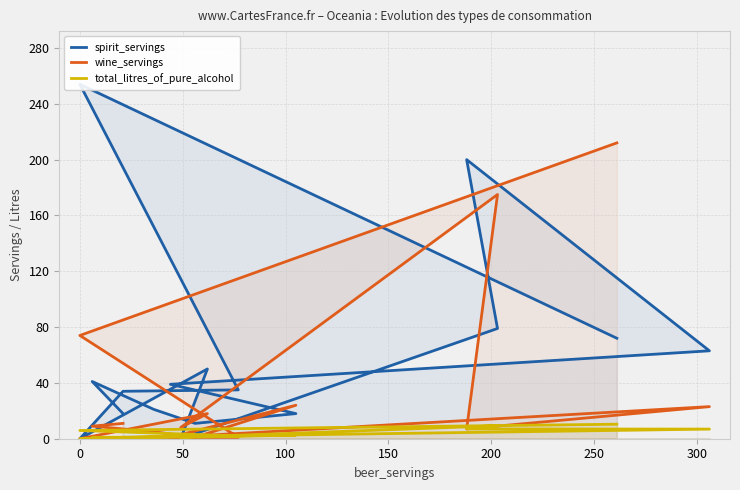

Reading left to right, what are all the values shown in this chart?

spirit_servings: 72.0	254.0	35.0	34.0	0.0	50.0	0.0	79.0	200.0	63.0	39.0	18.0	11.0	21.0	41.0	18.0
wine_servings: 212.0	74.0	1.0	1.0	0.0	18.0	8.0	175.0	7.0	23.0	1.0	24.0	1.0	5.0	9.0	11.0
total_litres_of_pure_alcohol: 10.4	5.9	2.0	1.0	0.0	2.3	1.0	9.3	7.0	6.9	1.5	2.6	1.2	1.1	1.0	0.9